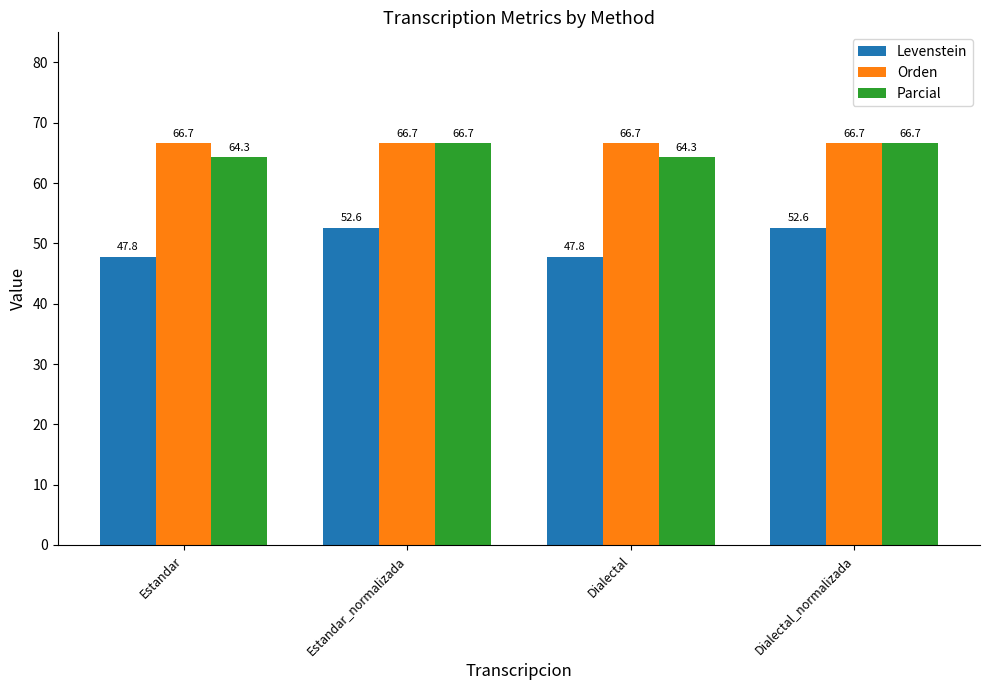

How many Parcial values are between 64 and 66?

2